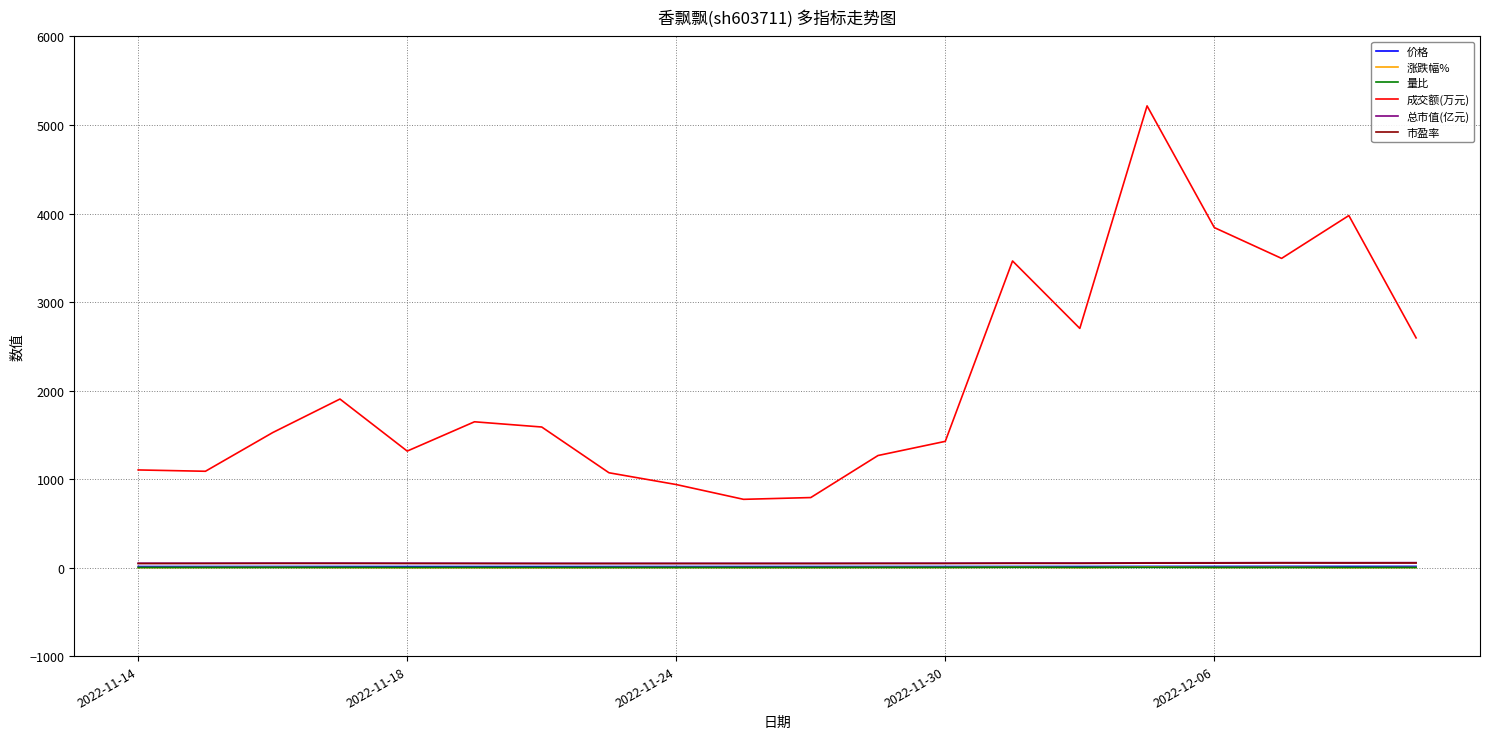

What is the lowest value of the 成交额(万元) series?

771.0